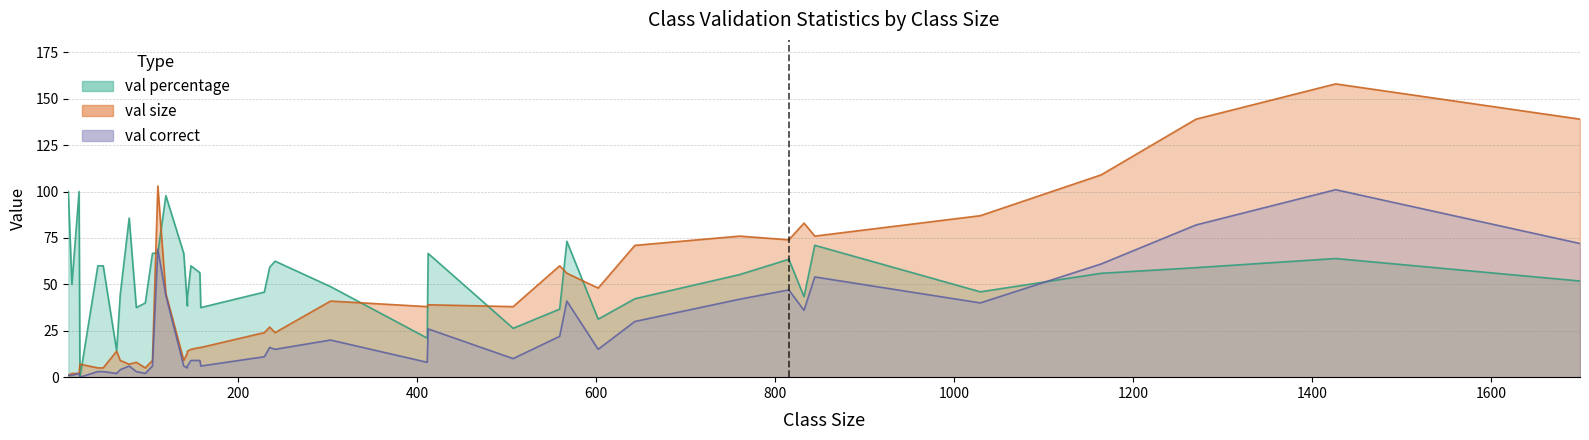

Between boat and dusky_flathead, which series saw the biggest shift?

val correct